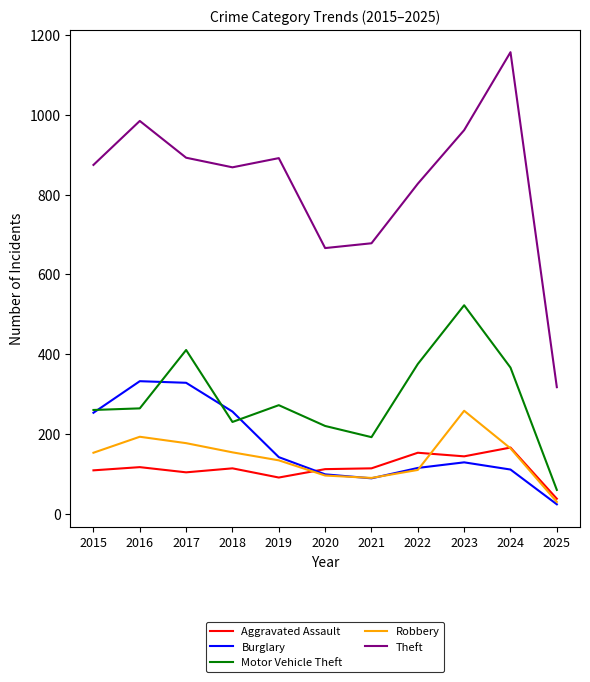

What is the total value across all series at 2019?

1534